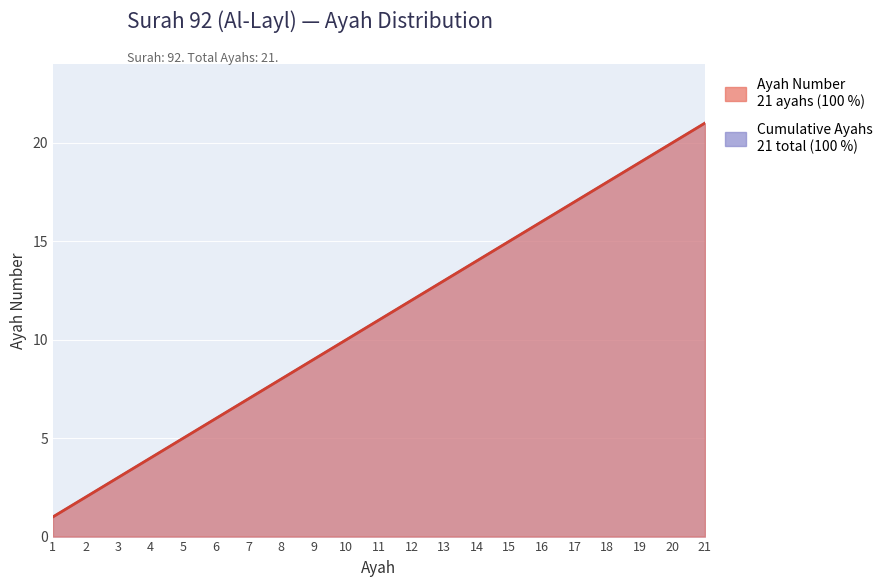

True or false: Ayah Number and Cumulative Ayahs cross at least once.

False